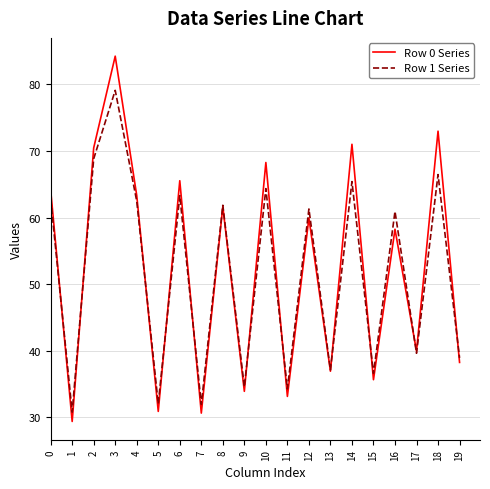

At which label does Row 0 Series reach its peak?

3